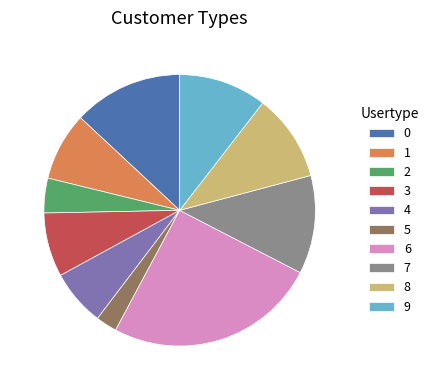

Does any single category account for the majority?

No